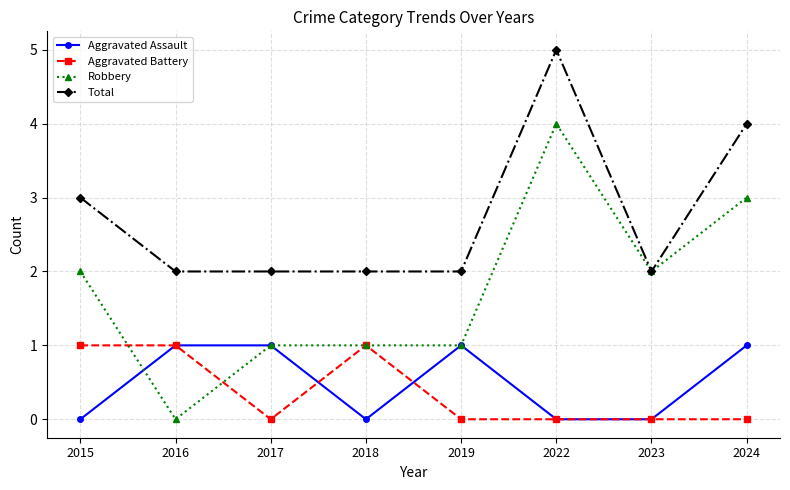

What is the total value across all series at 2018?

4